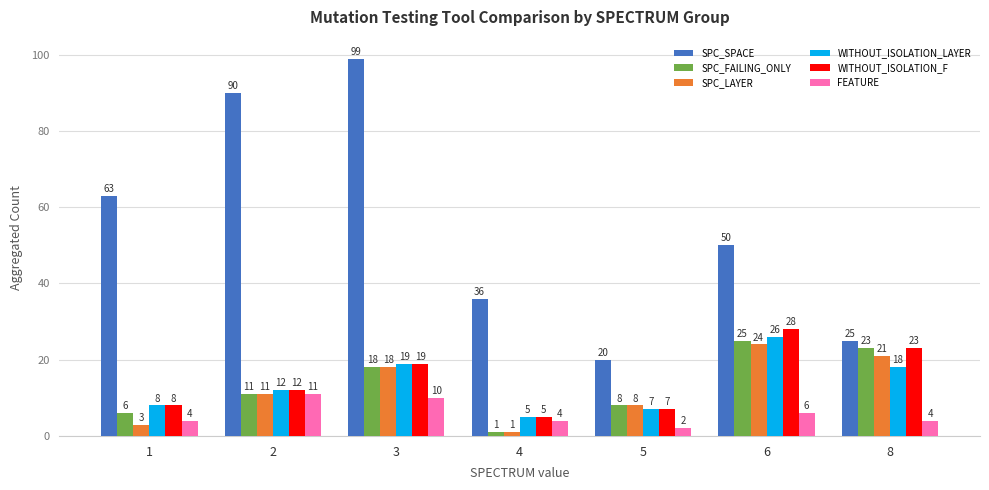

The WITHOUT_ISOLATION_F series shows 20 at 2. True or false?

False